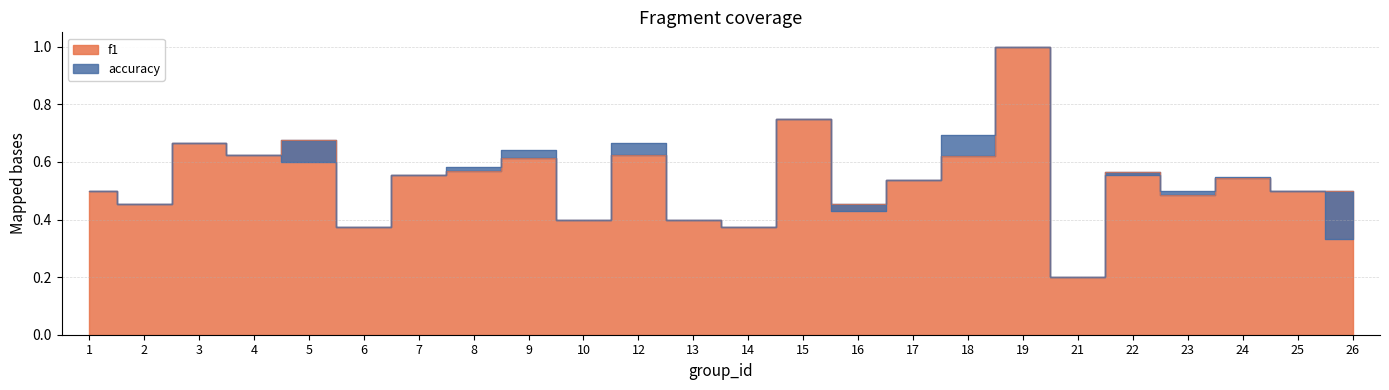

Rank the categories by f1 value from highest to lowest.

19, 15, 5, 3, 12, 4, 18, 9, 8, 22, 7, 24, 17, 1, 25, 26, 23, 2, 16, 10, 13, 6, 14, 21